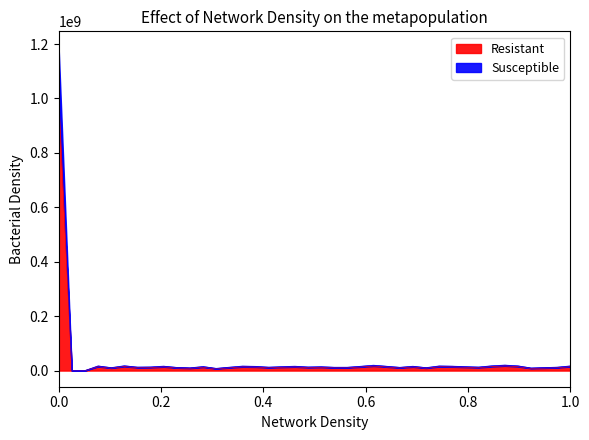

True or false: Resistant has more than 1 interior local peaks.

True